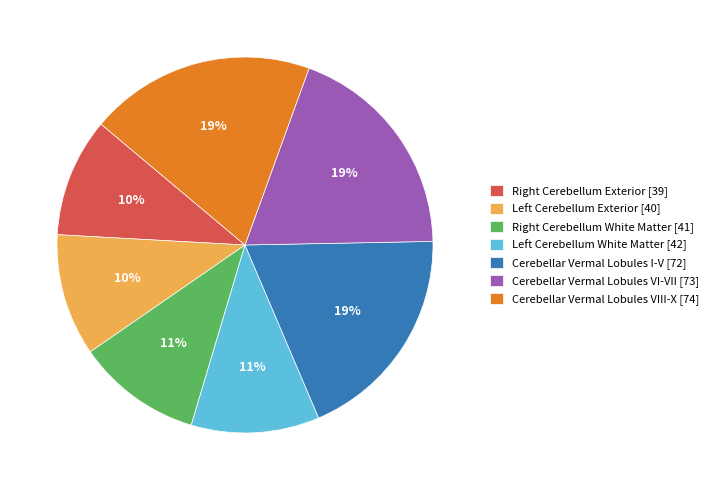

To the nearest percent, what is the difference between the largest and smallest slice percentages?

9%